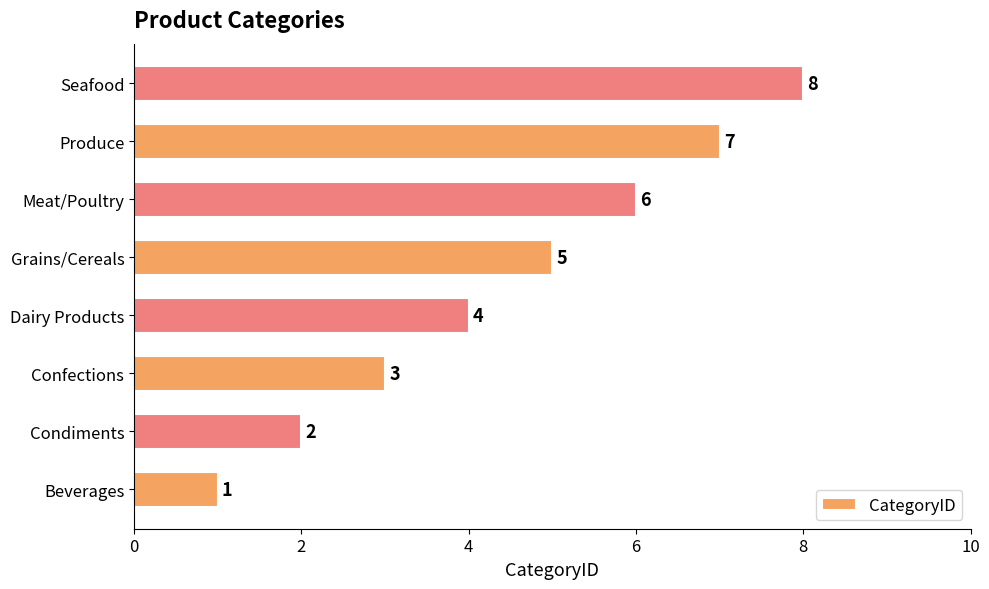

What is the smallest value displayed?

1